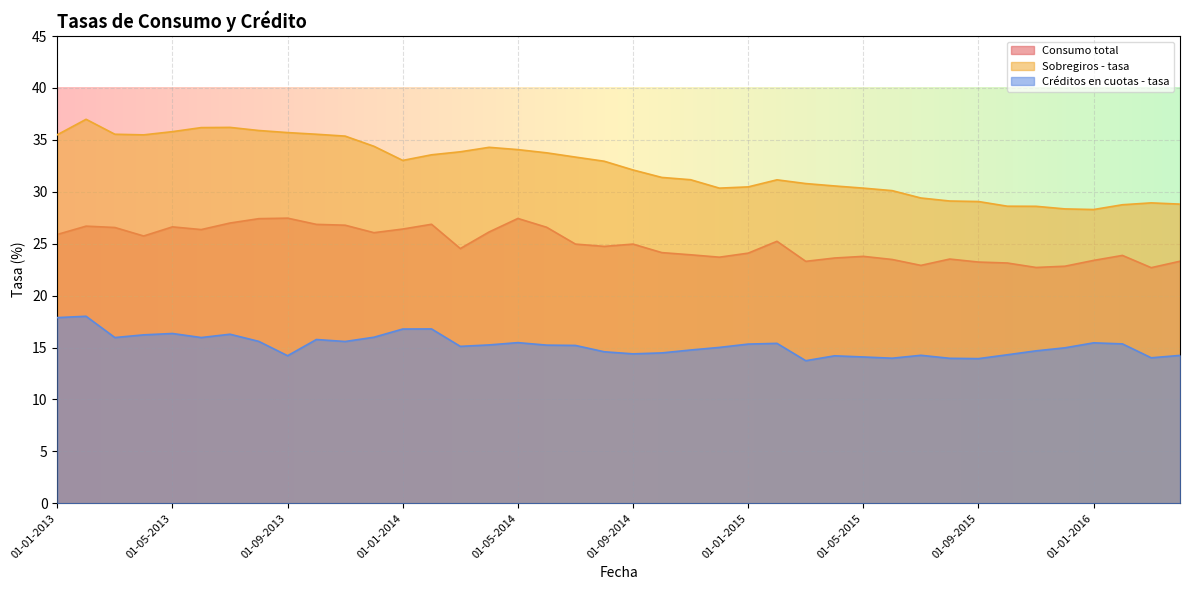

Is it true that Consumo total equals 15.1 at 01-01-2016?

False